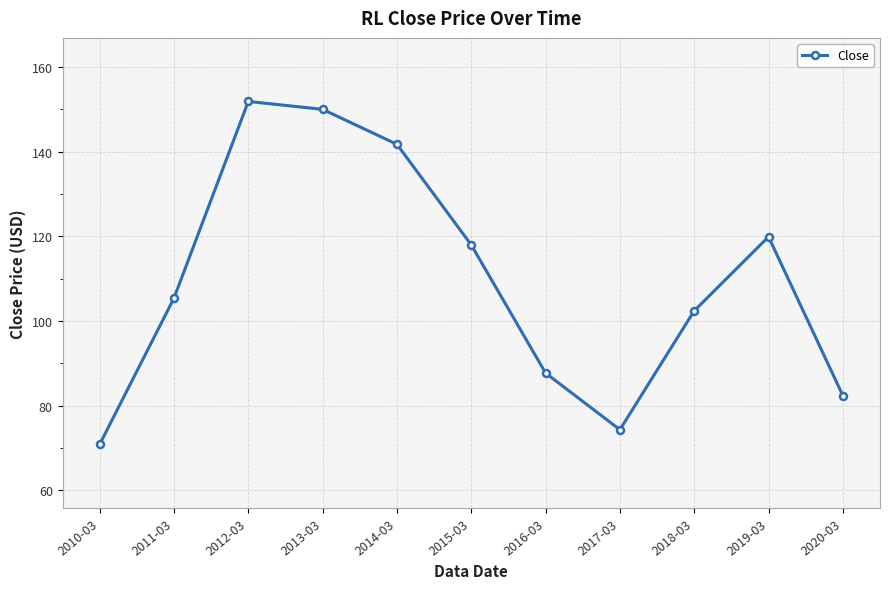

What is the sum of all values?

1204.5